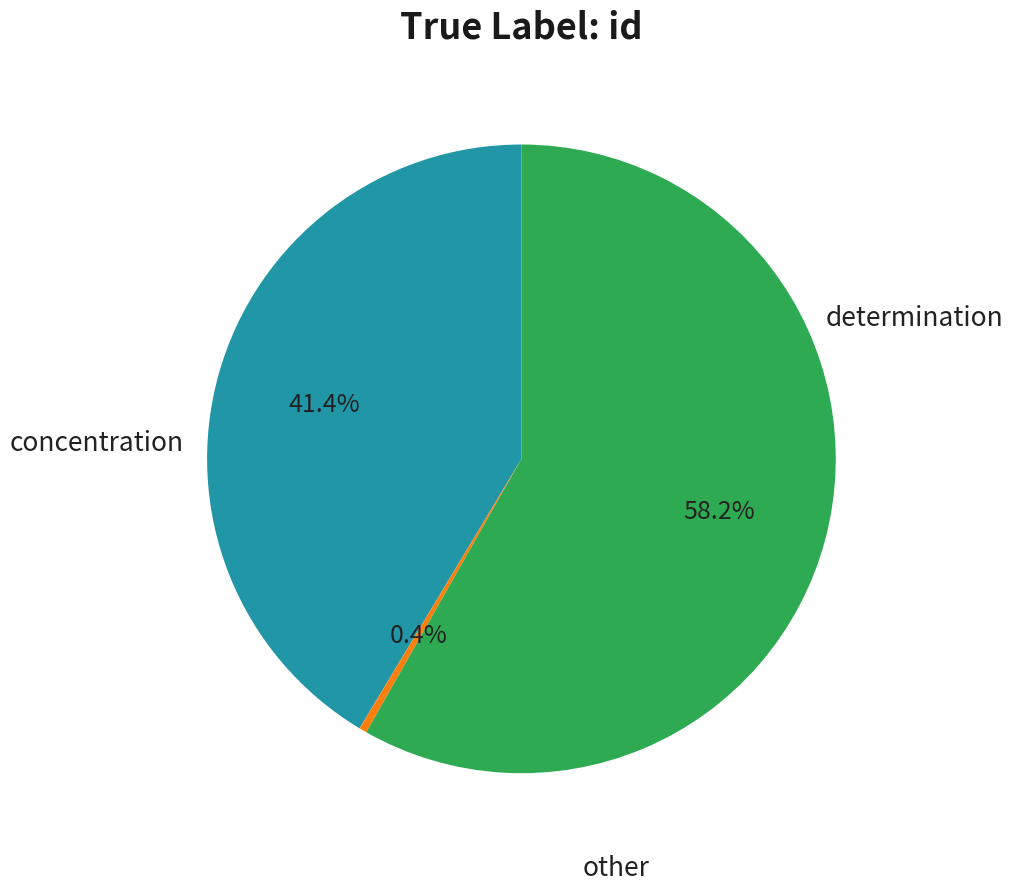

To the nearest percent, what is the average slice percentage?

33%